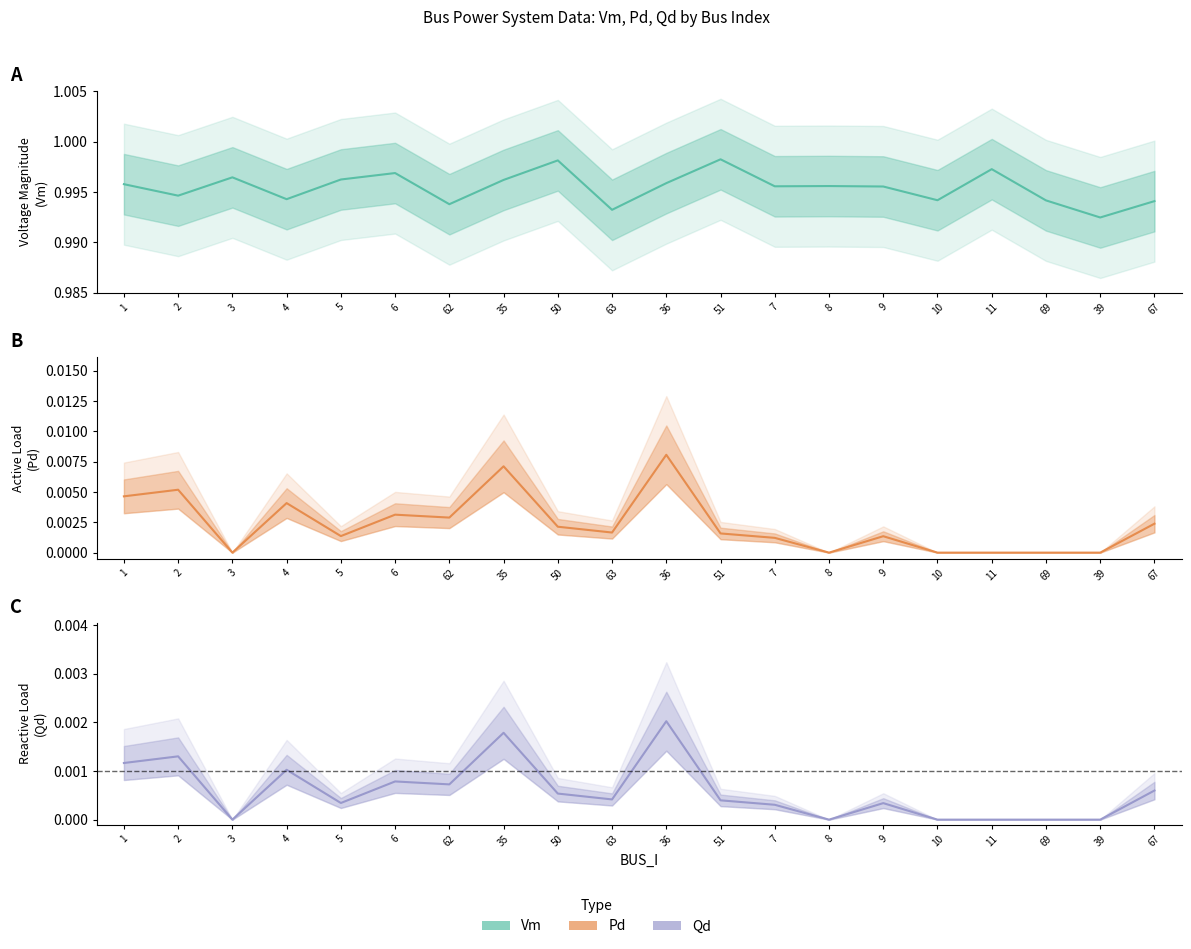

Reading left to right, what are all the values shown in this chart?

Vm: 1.0	1.0	1.0	1.0	1.0	1.0	1.0	1.0	1.0	1.0	1.0	1.0	1.0	1.0	1.0	1.0	1.0	1.0	1.0	1.0
Pd: 0.0	0.0	0.0	0.0	0.0	0.0	0.0	0.0	0.0	0.0	0.0	0.0	0.0	0.0	0.0	0.0	0.0	0.0	0.0	0.0
Qd: 0.0	0.0	0.0	0.0	0.0	0.0	0.0	0.0	0.0	0.0	0.0	0.0	0.0	0.0	0.0	0.0	0.0	0.0	0.0	0.0